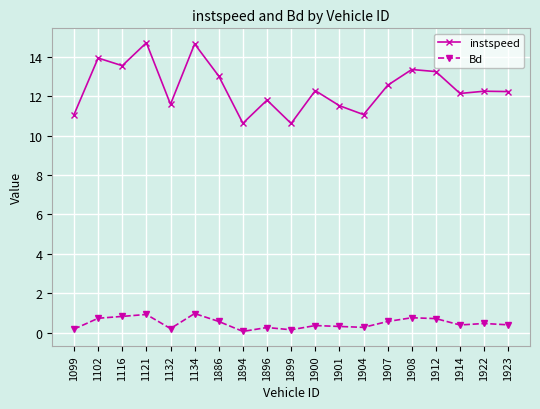

Between 1116 and 1899, which series saw the biggest shift?

instspeed